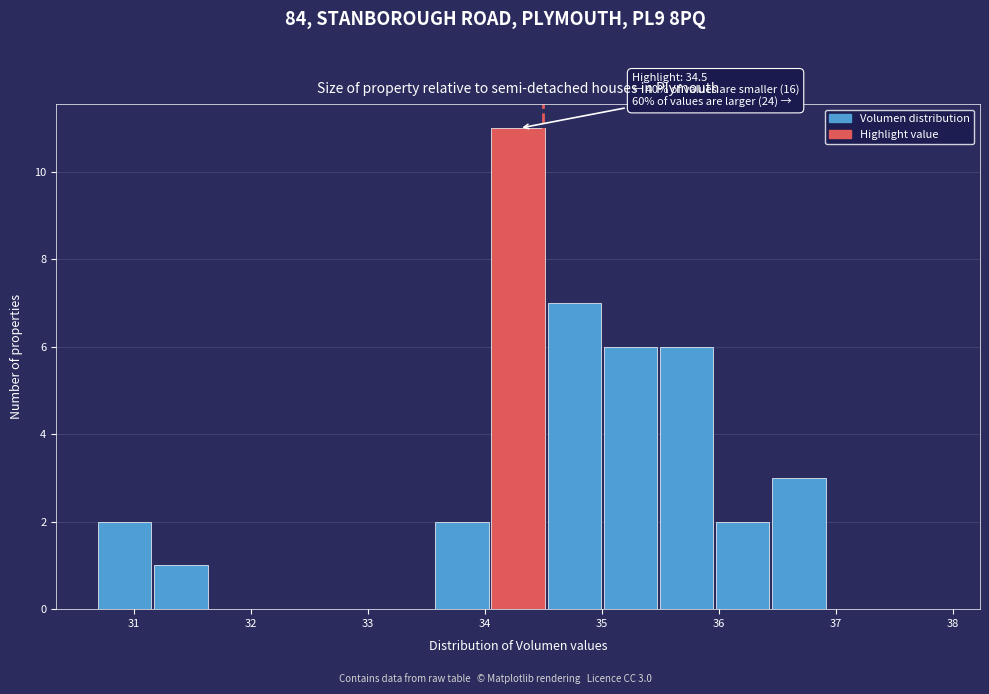

Which range on the x-axis has the tallest bar?

34.1 to 34.5